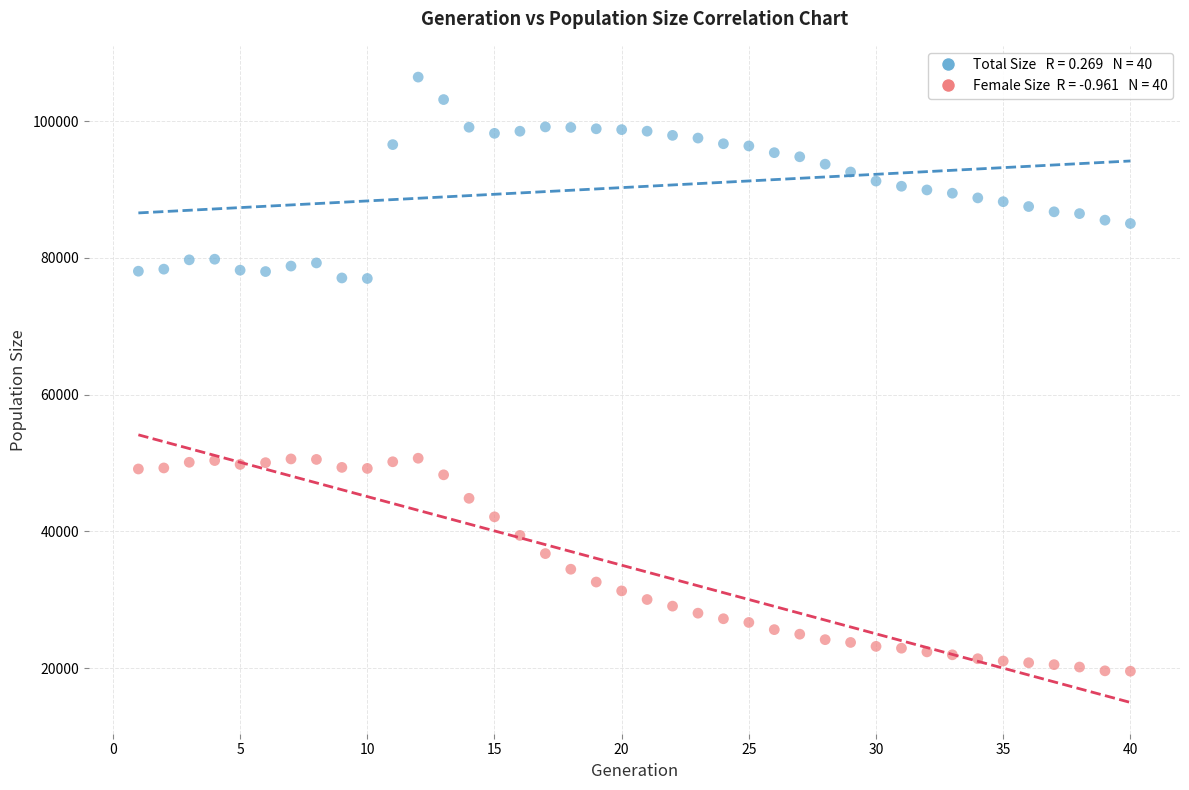

Across all data points, what is the range of Y values (max minus min)?

86896